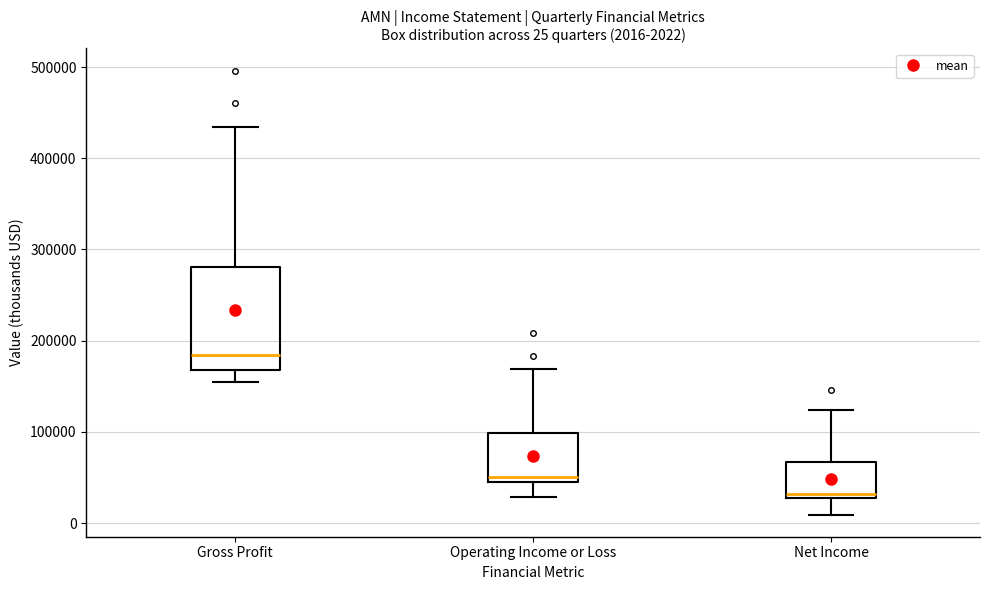

Which box is the tallest, from its lower edge to its upper edge?

Gross Profit